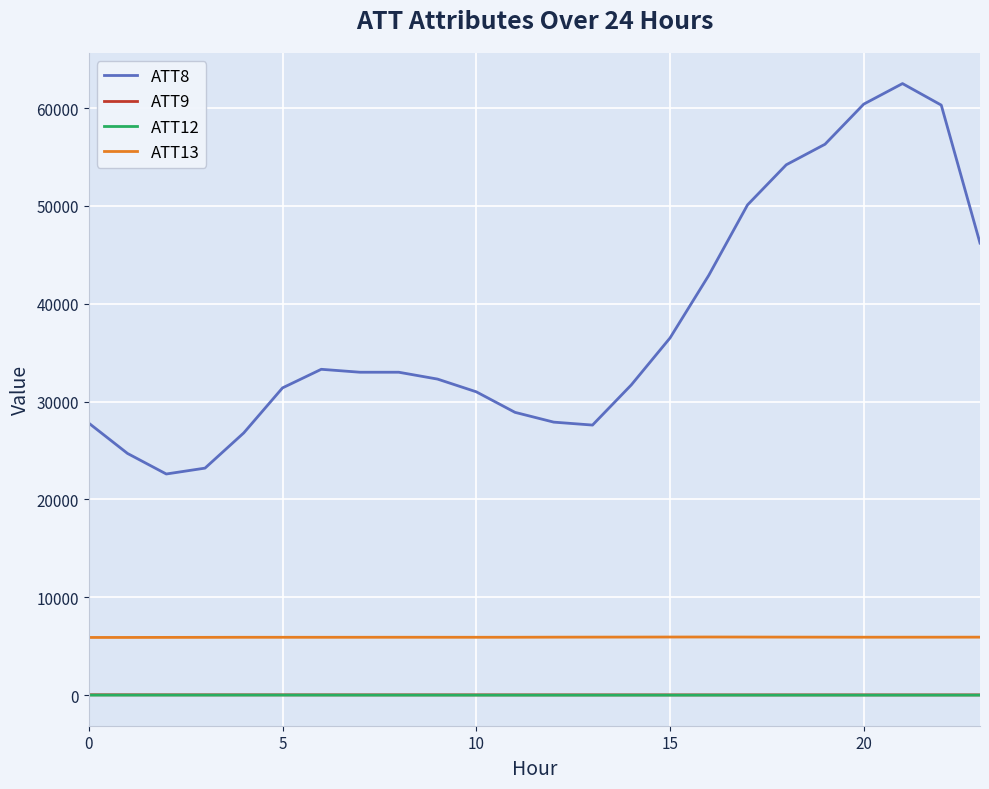

What is the lowest value of the ATT8 series?

22600.0